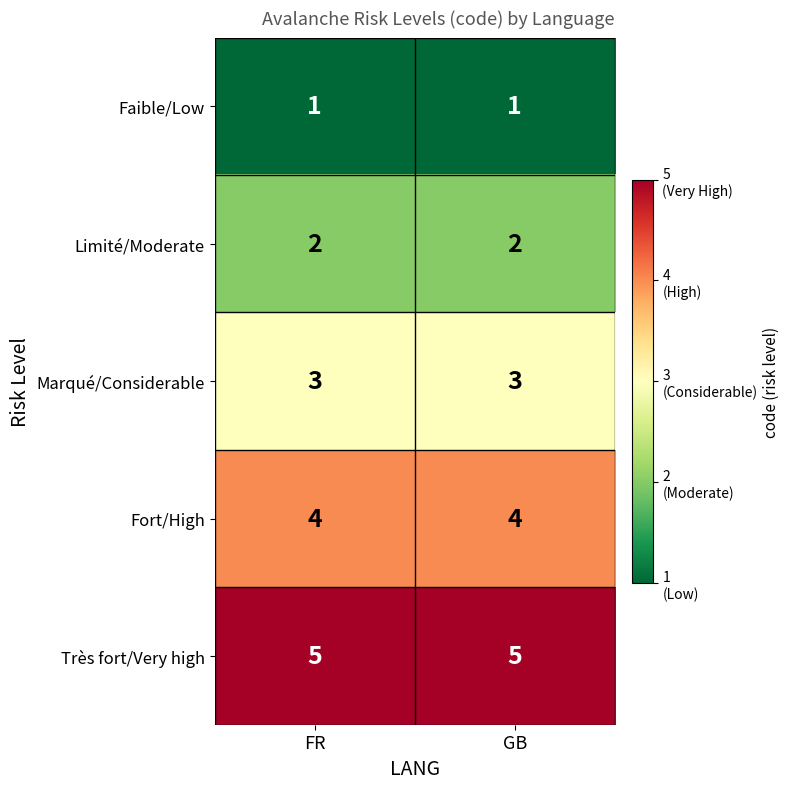

What is the approximate value of Fort/High at GB?

4